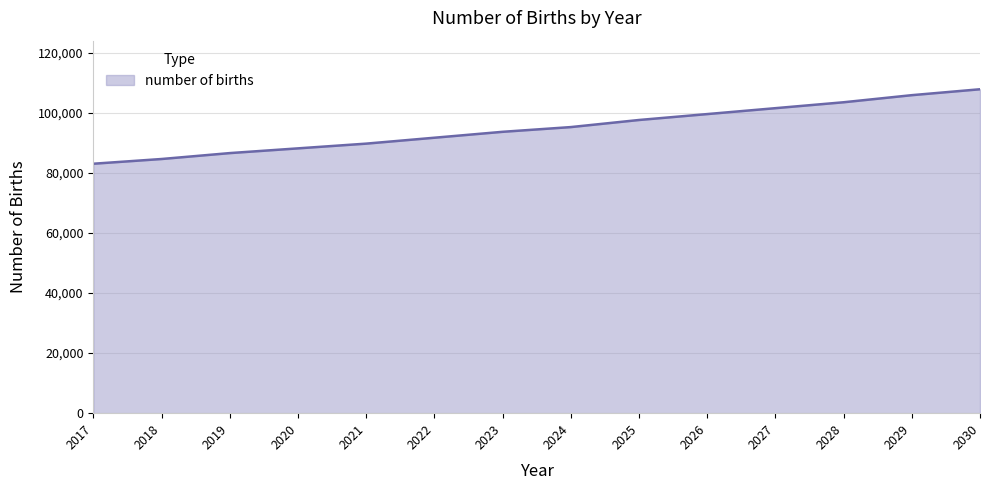

Reading right to left, extract all data points from this chart.

2030=107875.2	2029=105906.6	2028=103544.4	2027=101575.9	2026=99607.4	2025=97638.8	2024=95276.6	2023=93701.8	2022=91733.3	2021=89764.7	2020=88189.9	2019=86615.1	2018=84646.6	2017=83071.8